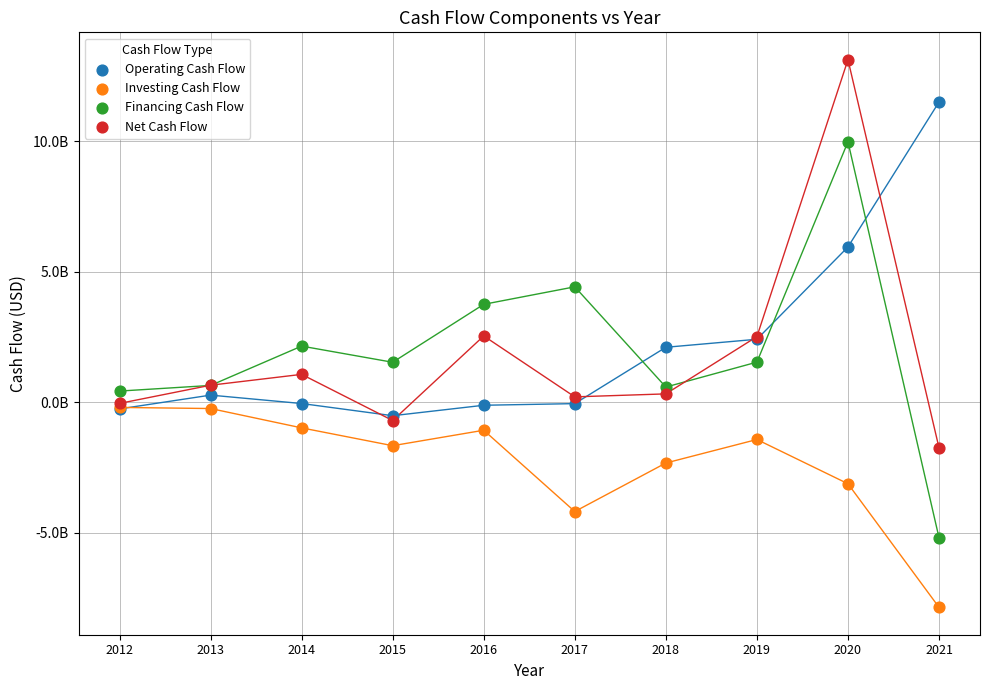

Which series contains the highest Y value?

Net Cash Flow